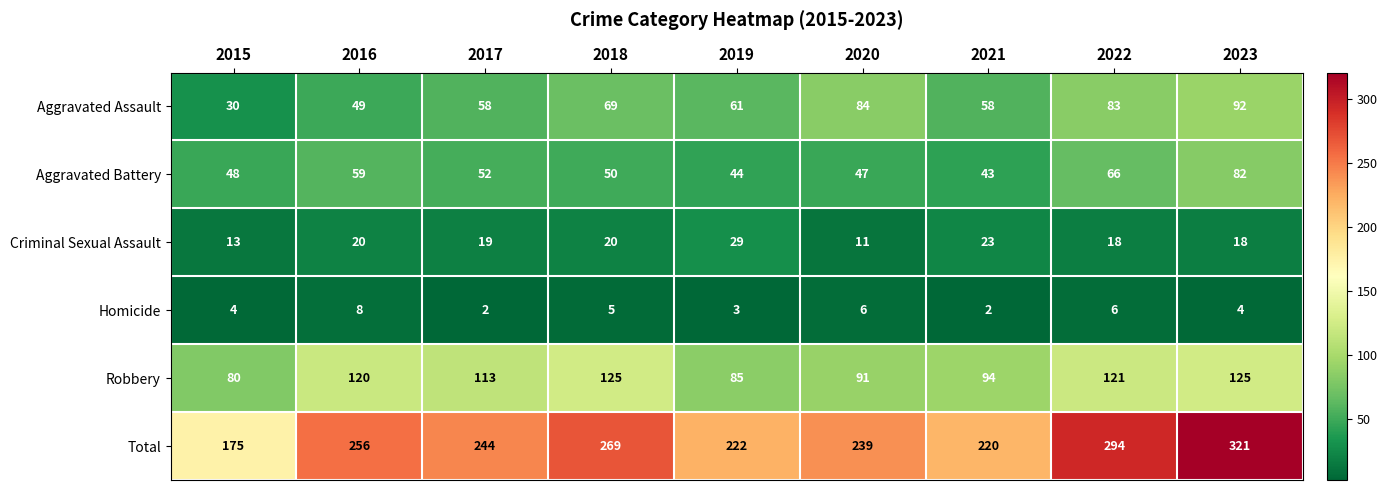

What is the sum of the Robbery values at 2015 and 2021?

174